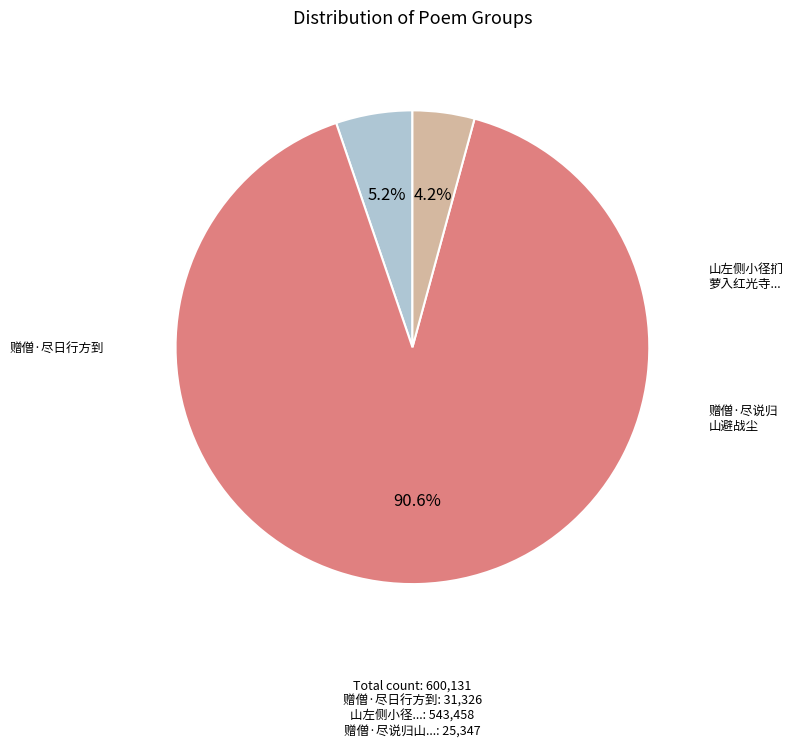

Does any single category account for the majority?

Yes